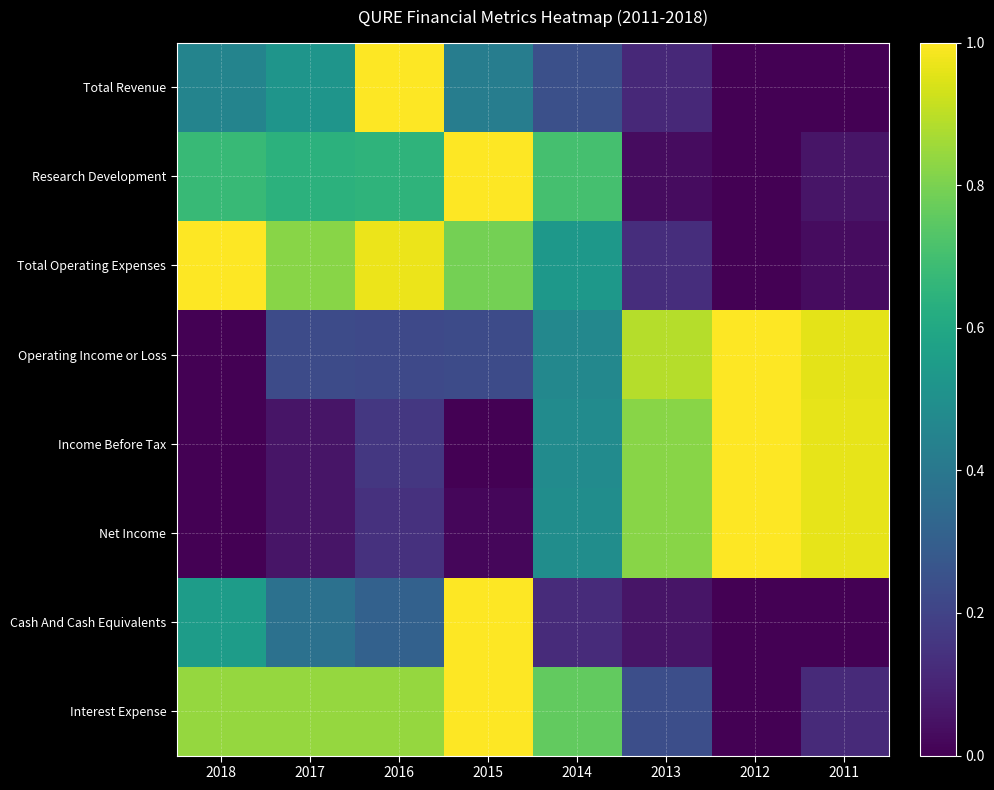

What is the total value across all series at 2011?

3.1